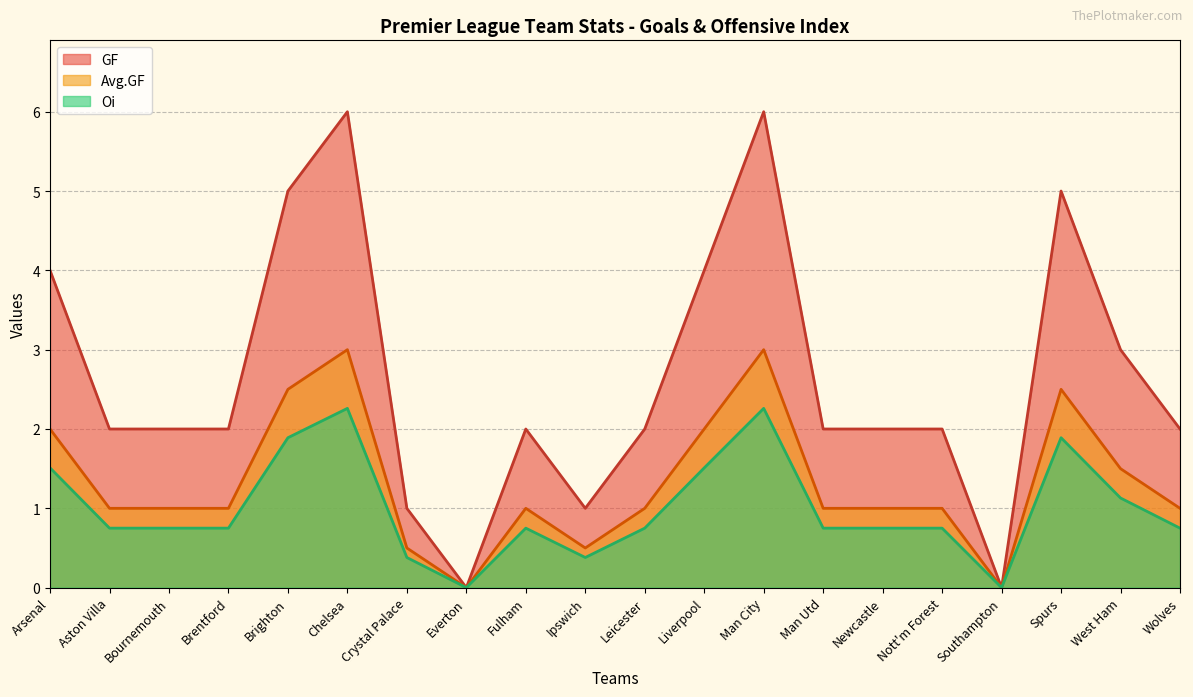

How many data points does each series have?

20